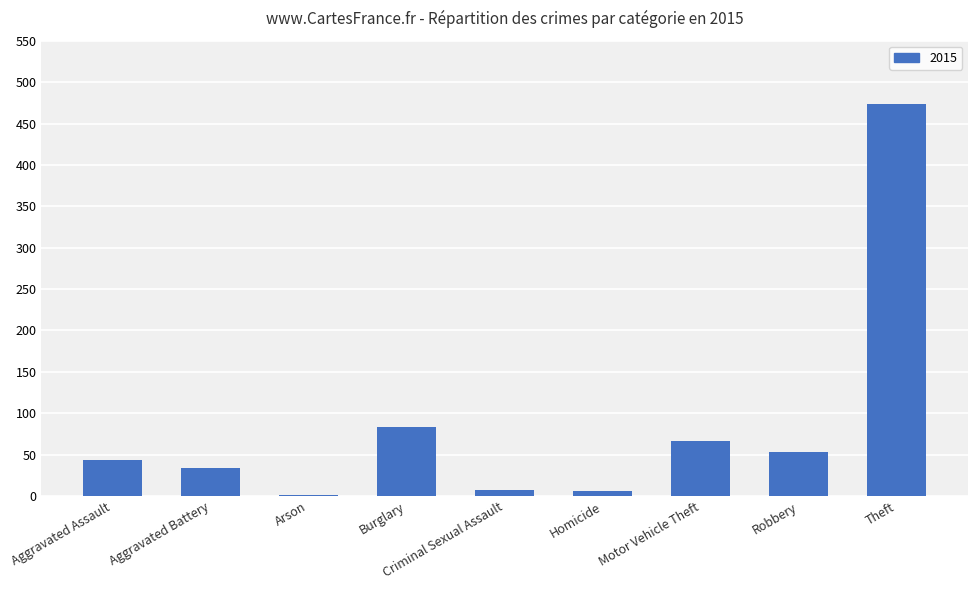

Is it true that the value at Aggravated Battery is 34?

True